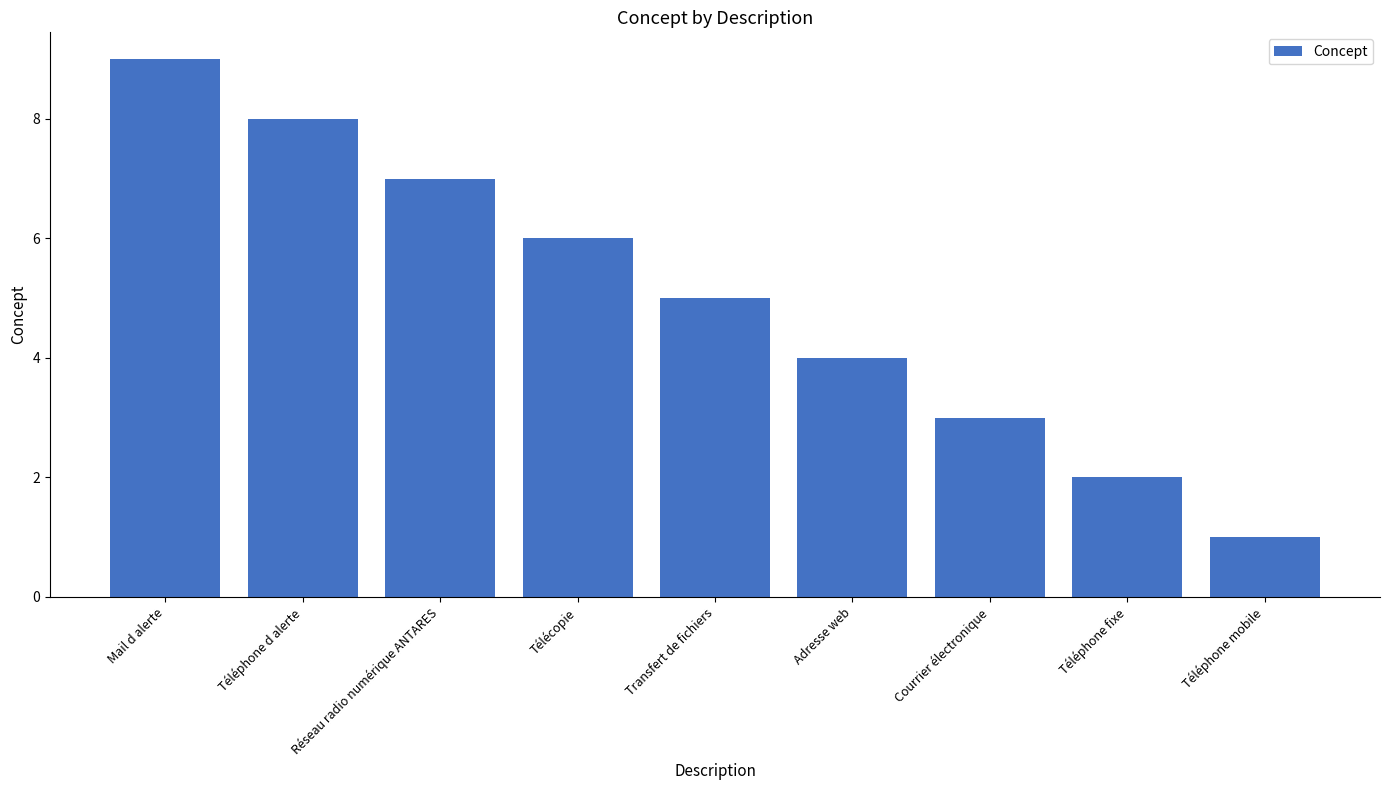

What is the difference between the second highest and minimum values?

7